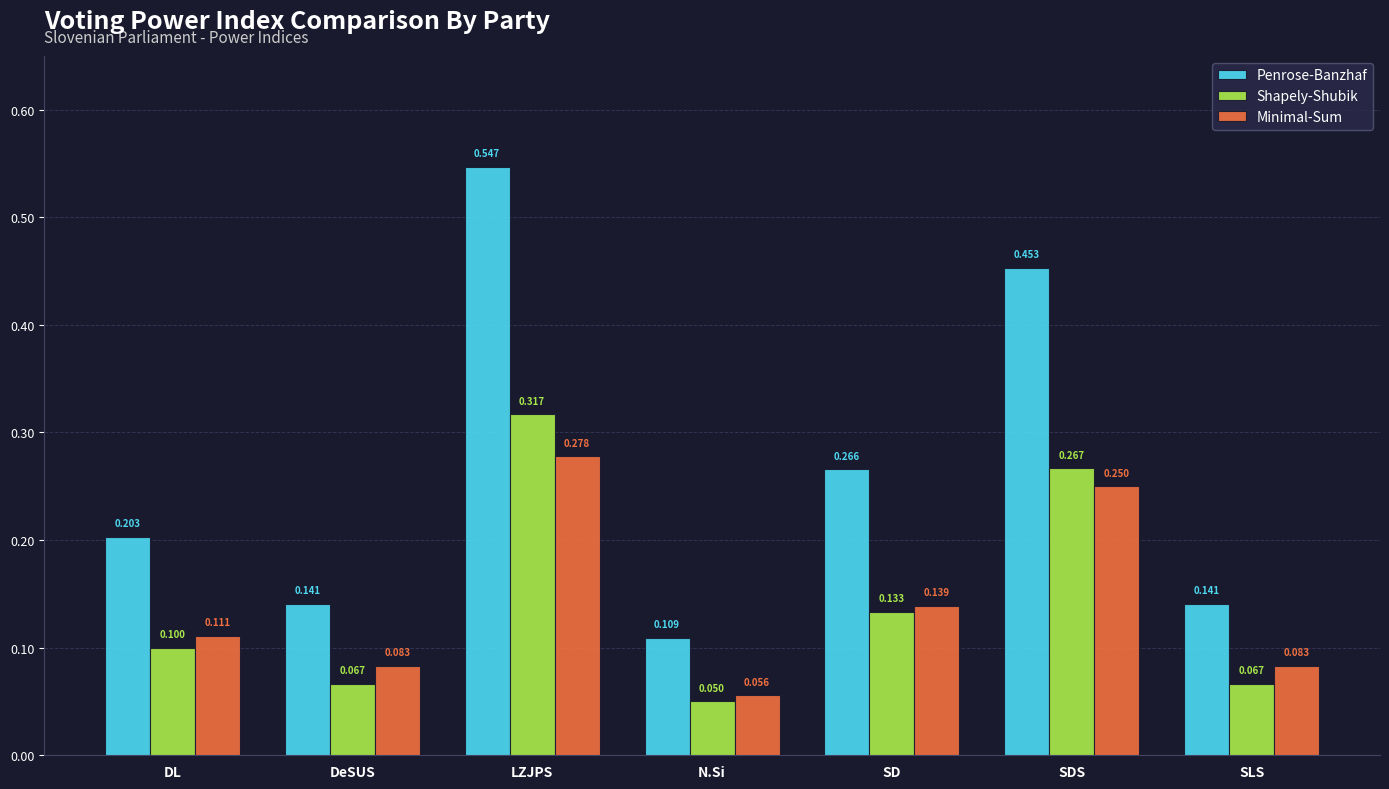

Rank the series at N.Si from lowest to highest value.

Shapely-Shubik, Minimal-Sum, Penrose-Banzhaf